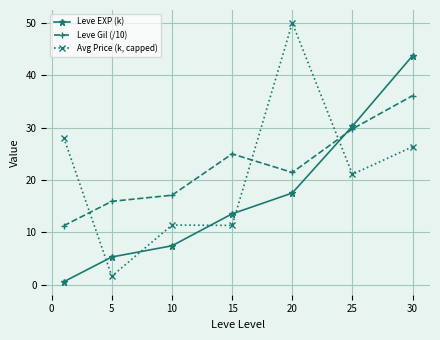

What is the value of the Avg Price (k, capped) point at the 5th from the left?

50.0